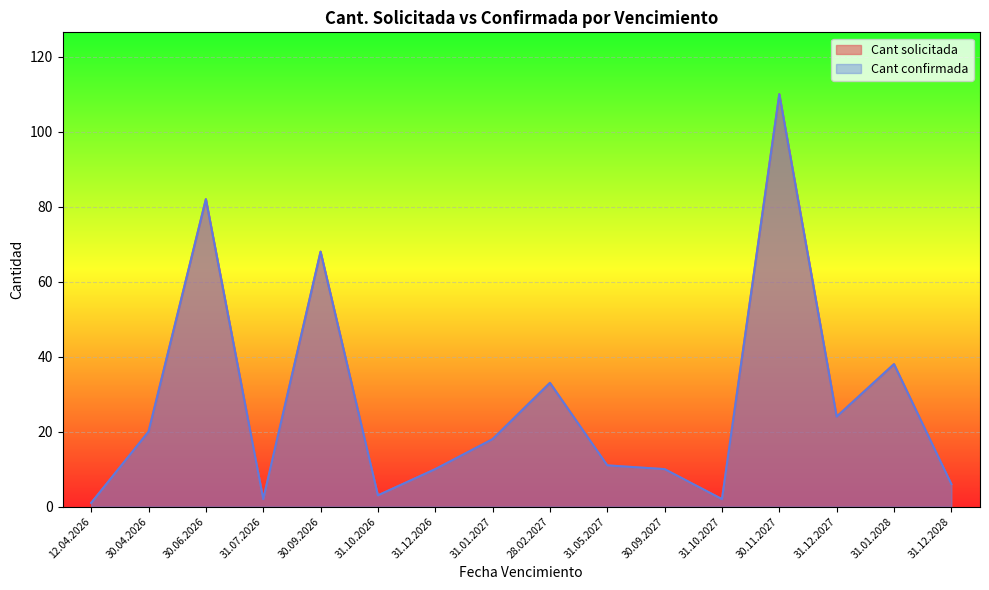

The Cant solicitada series shows 3 at 31.07.2026. True or false?

False